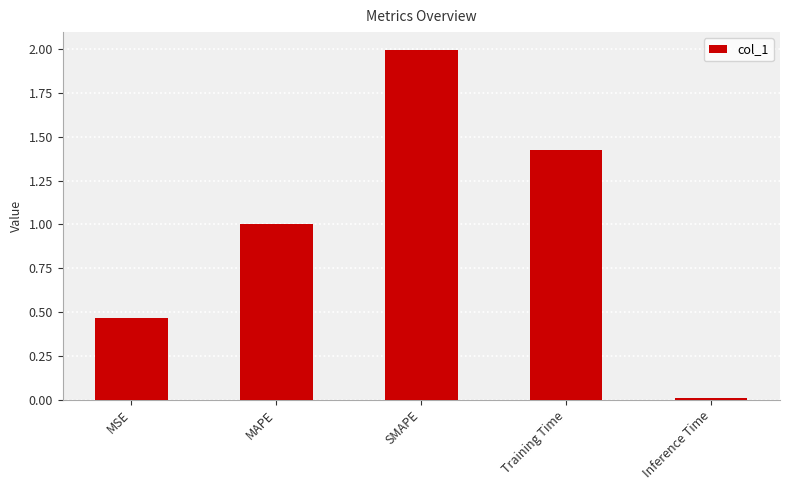

What is the label of the 1st bar from the right?

Inference Time